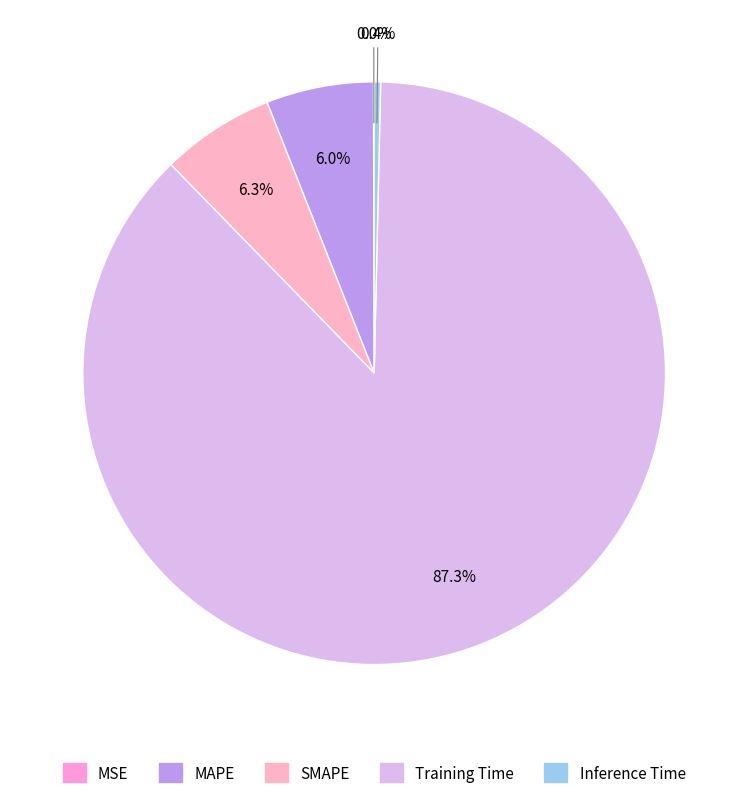

The SMAPE slice represents 6% of the pie. True or false?

True